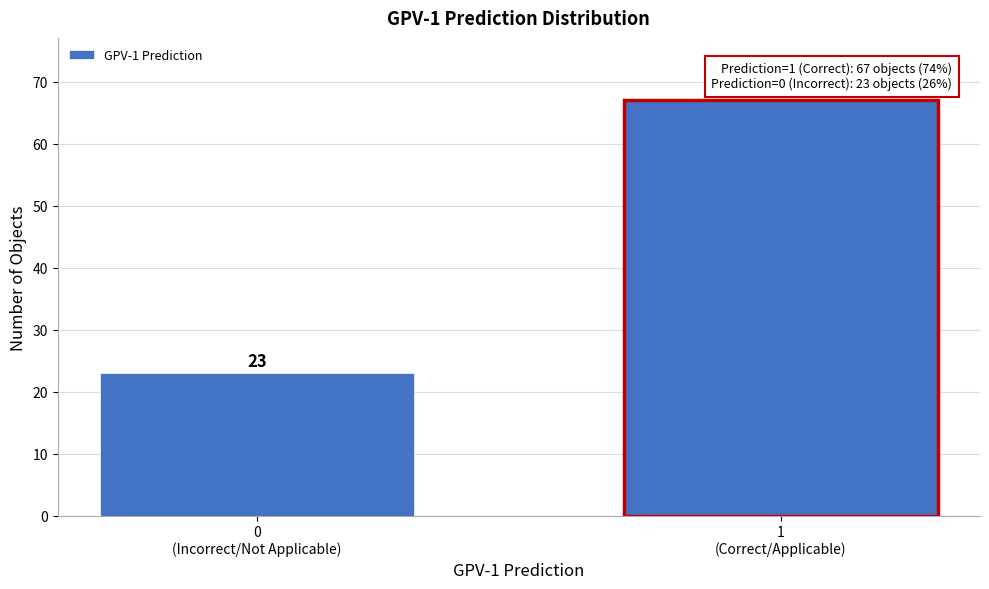

Reading left to right, list all the values displayed in this chart.

23	67